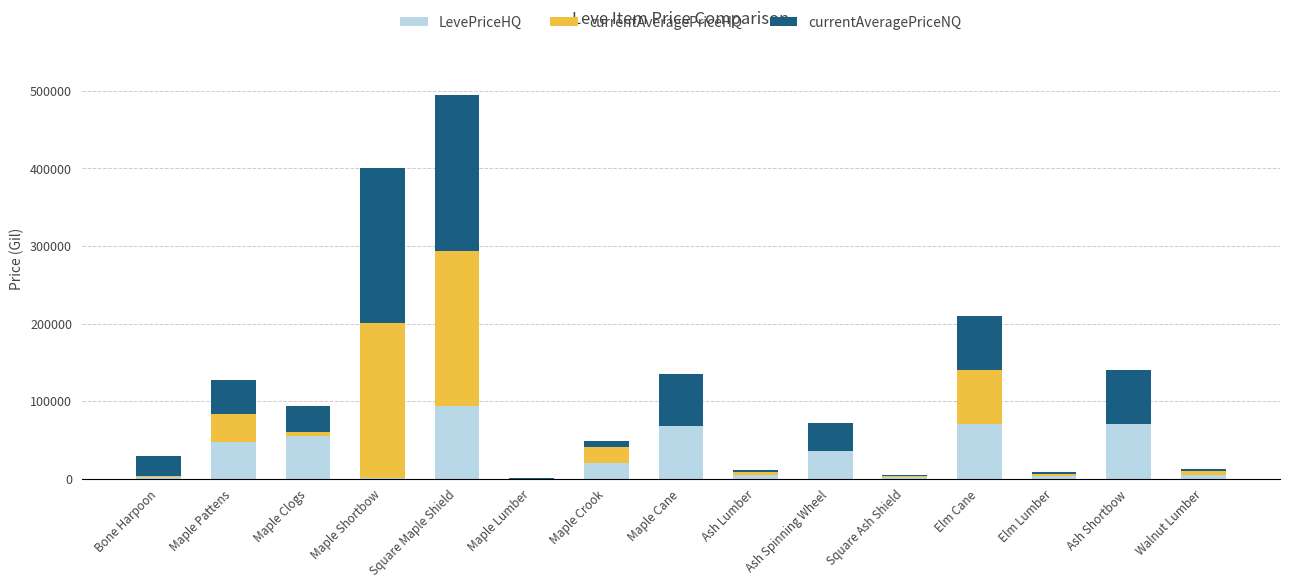

What is the total value across all series at Elm Cane?

210044.5